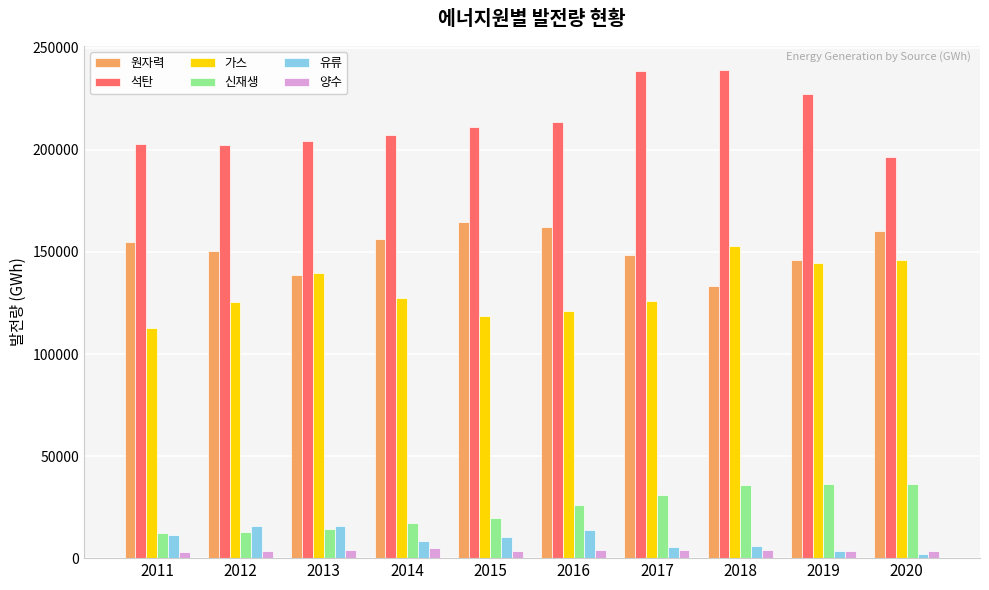

True or false: 원자력 has a value of 269074 at 2016.

False